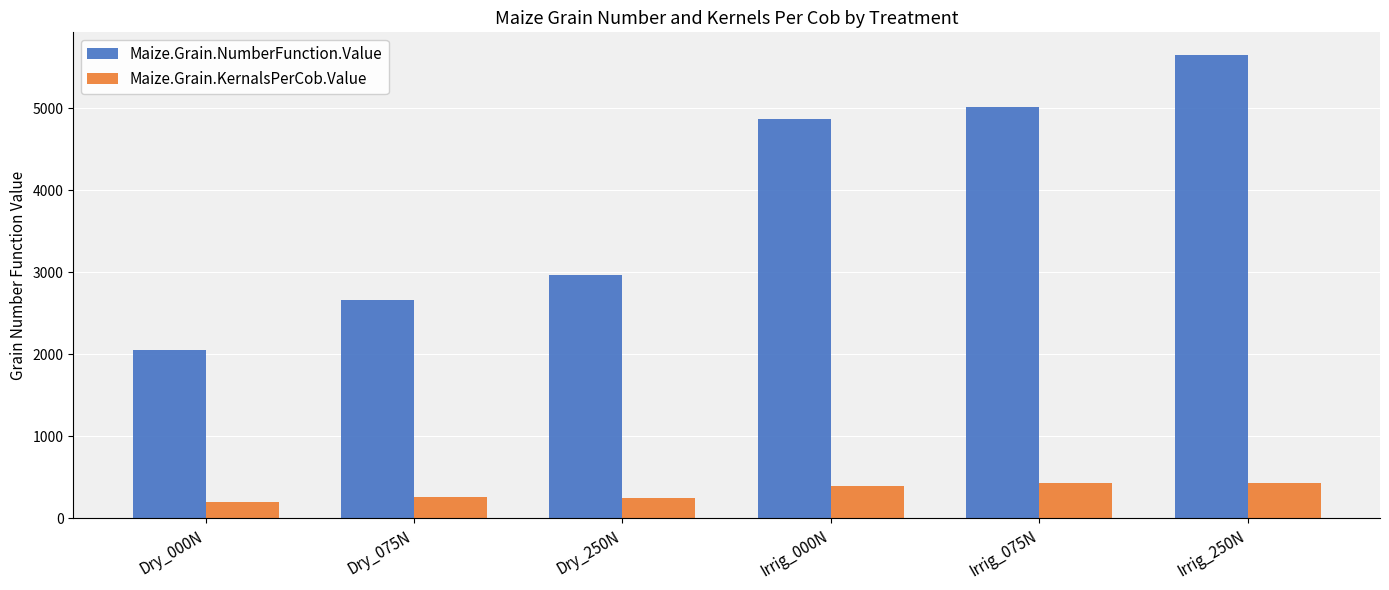

What is the label of the 4th bar from the left?

Irrig_000N